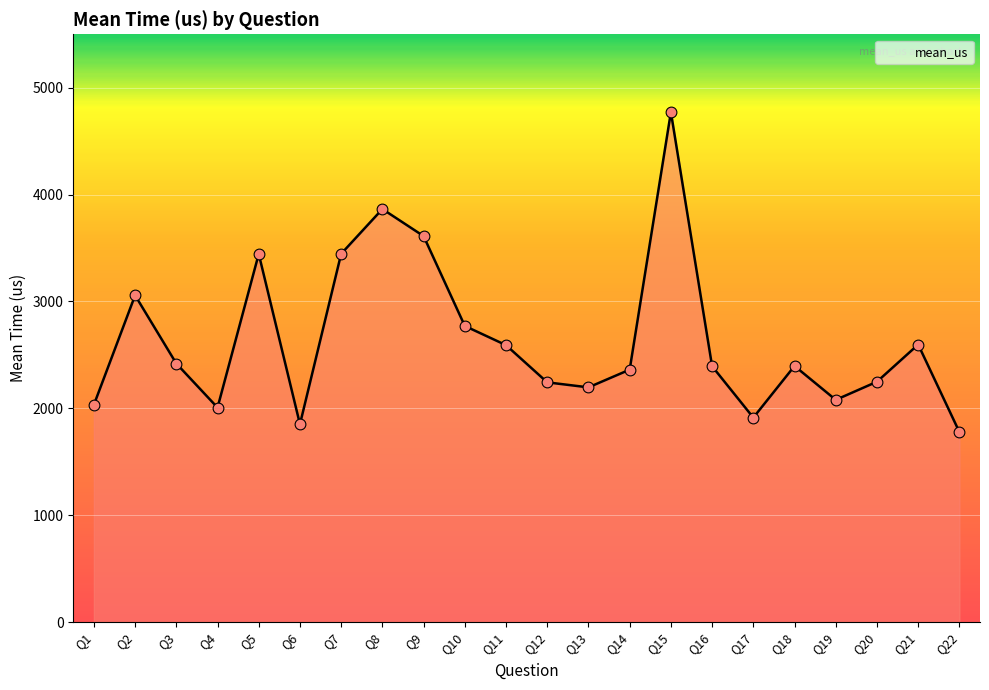

What is the ratio of the value at Q6 to the value at Q11?

0.7